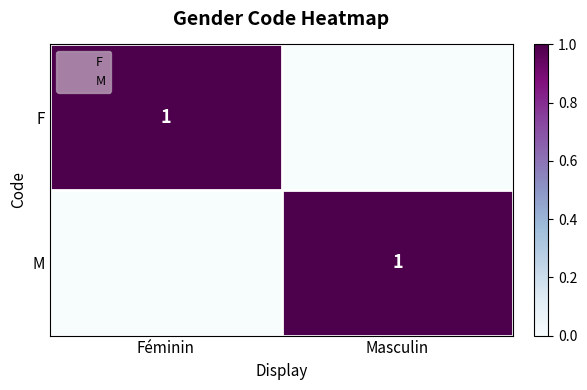

What is the difference between the highest and lowest values at Masculin?

1